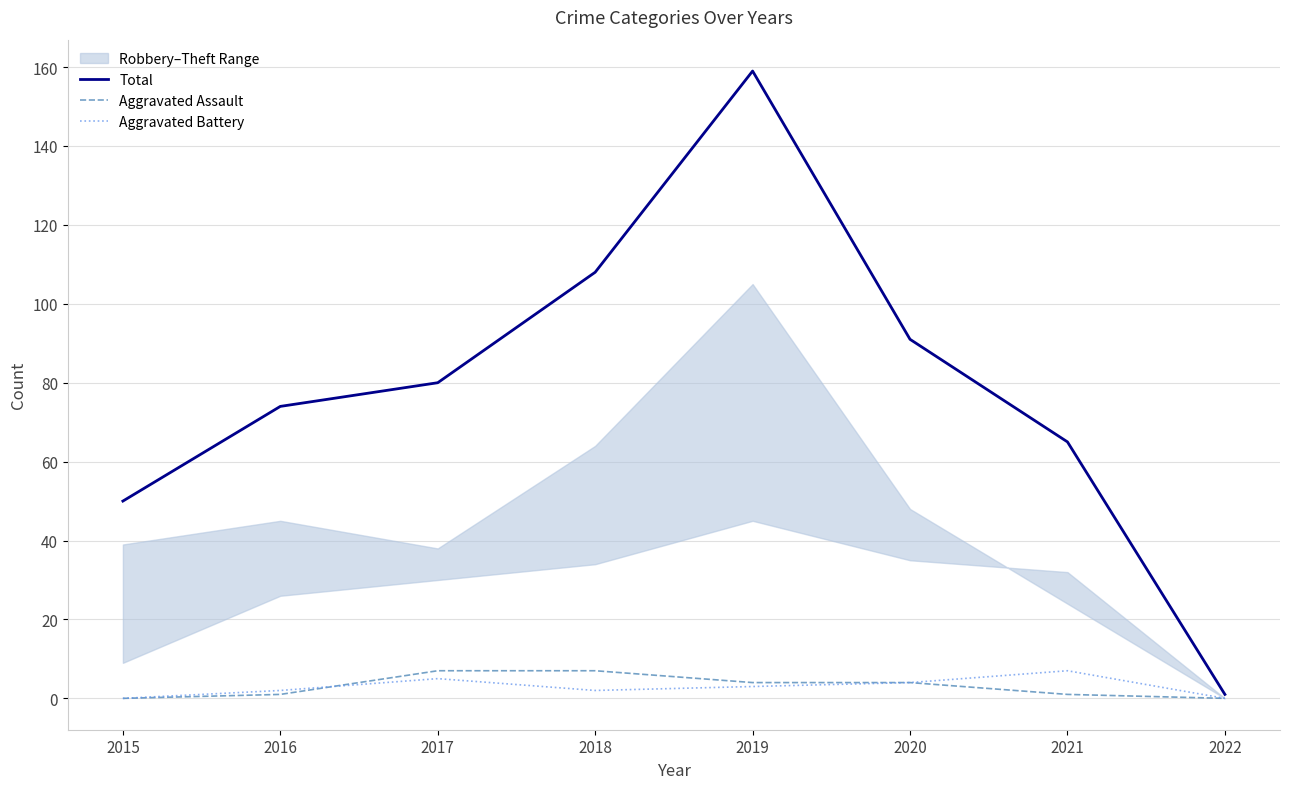

What is the average value of the Total series?

78